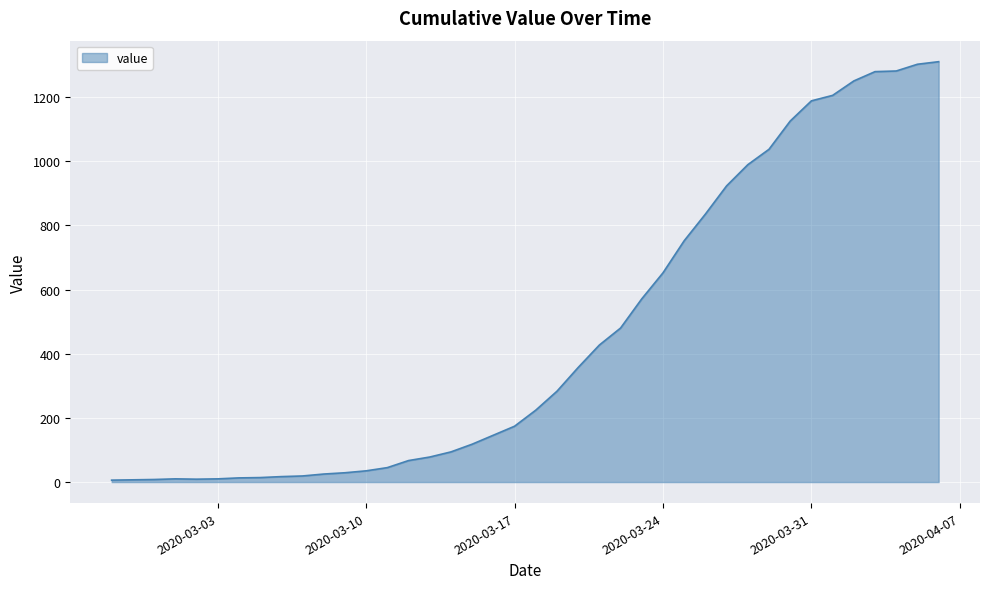

What is the average value?

460